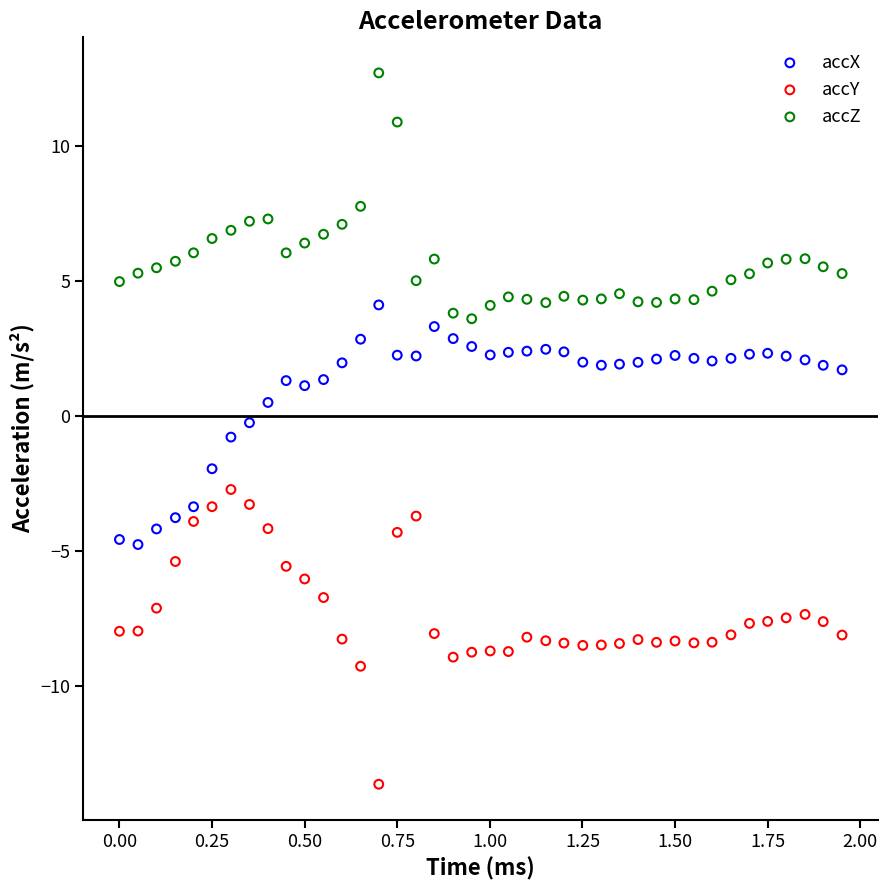

Across all data points, what is the range of Y values (max minus min)?

26.3